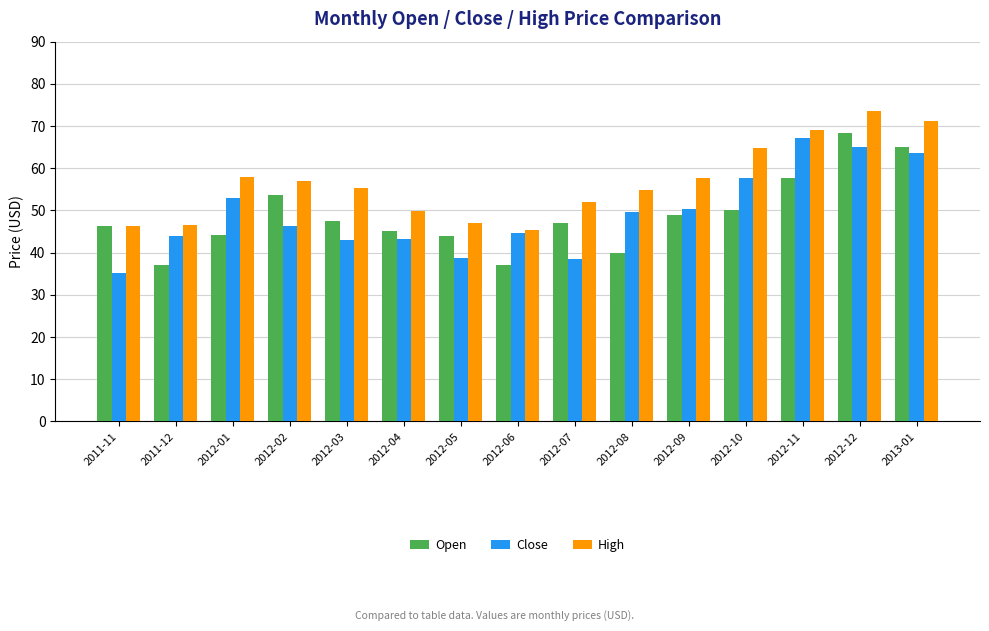

How many bars are there in total?

45